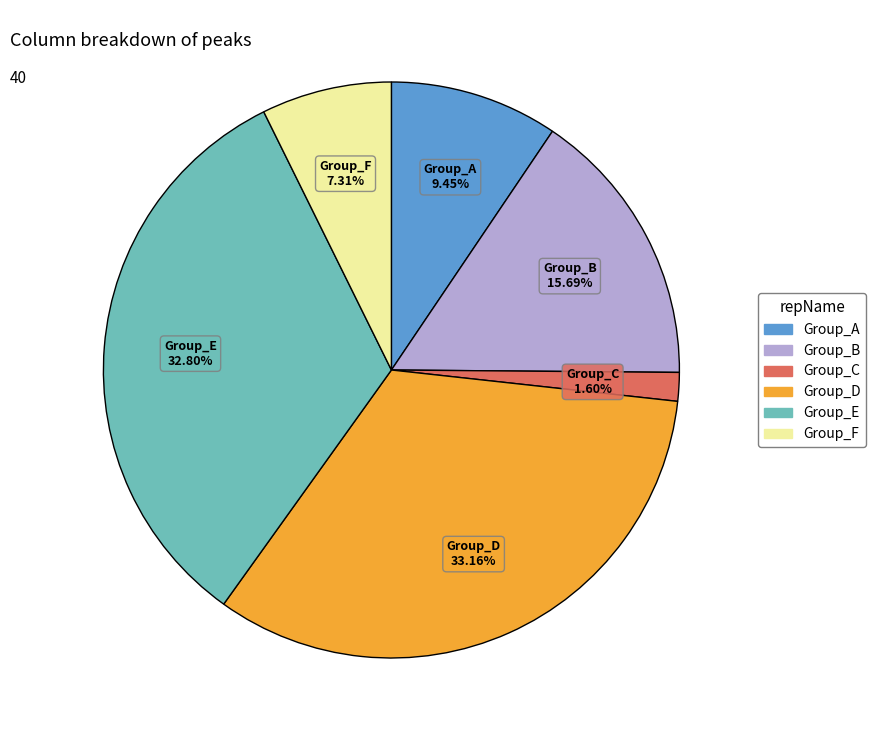

Is there any slice that represents more than half of the pie?

No